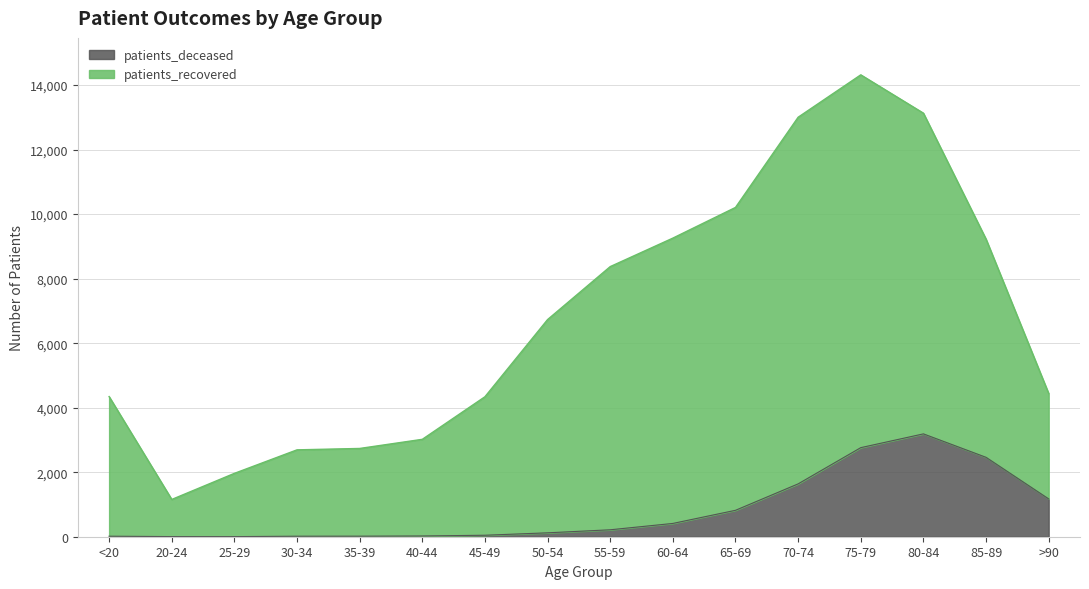

Reading left to right, list all the values displayed in this chart.

patients_deceased: 16	4	3	16	17	23	46	121	215	412	819	1638	2761	3188	2461	1172
patients_recovered: 4344	1155	1964	2693	2736	3019	4339	6731	8373	9256	10207	13003	14317	13129	9223	4438